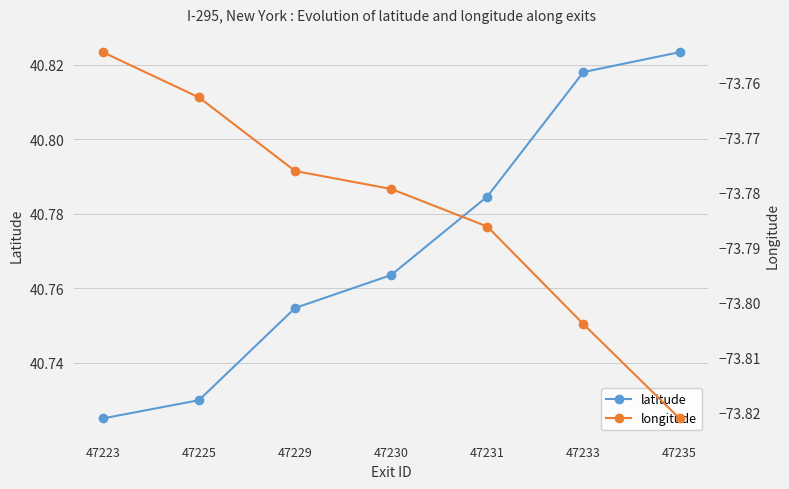

What is the value of the latitude point at the 3rd from the left?

40.8